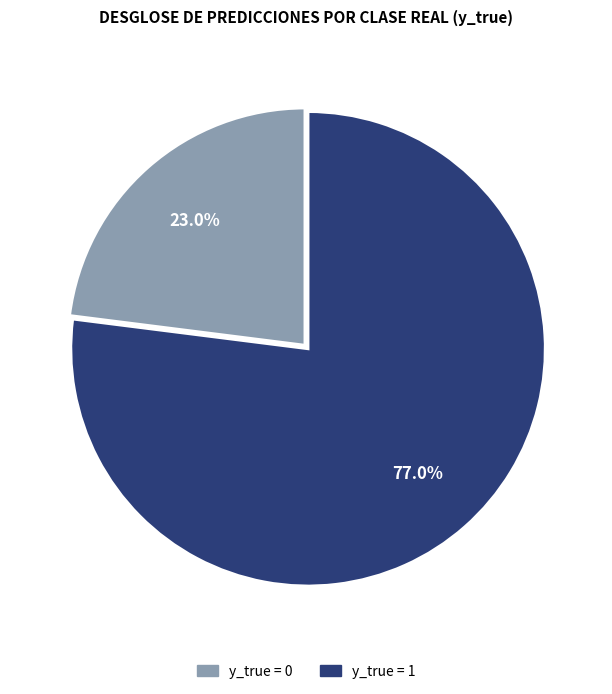

To the nearest percent, what percentage of the pie is y_true = 1?

77%